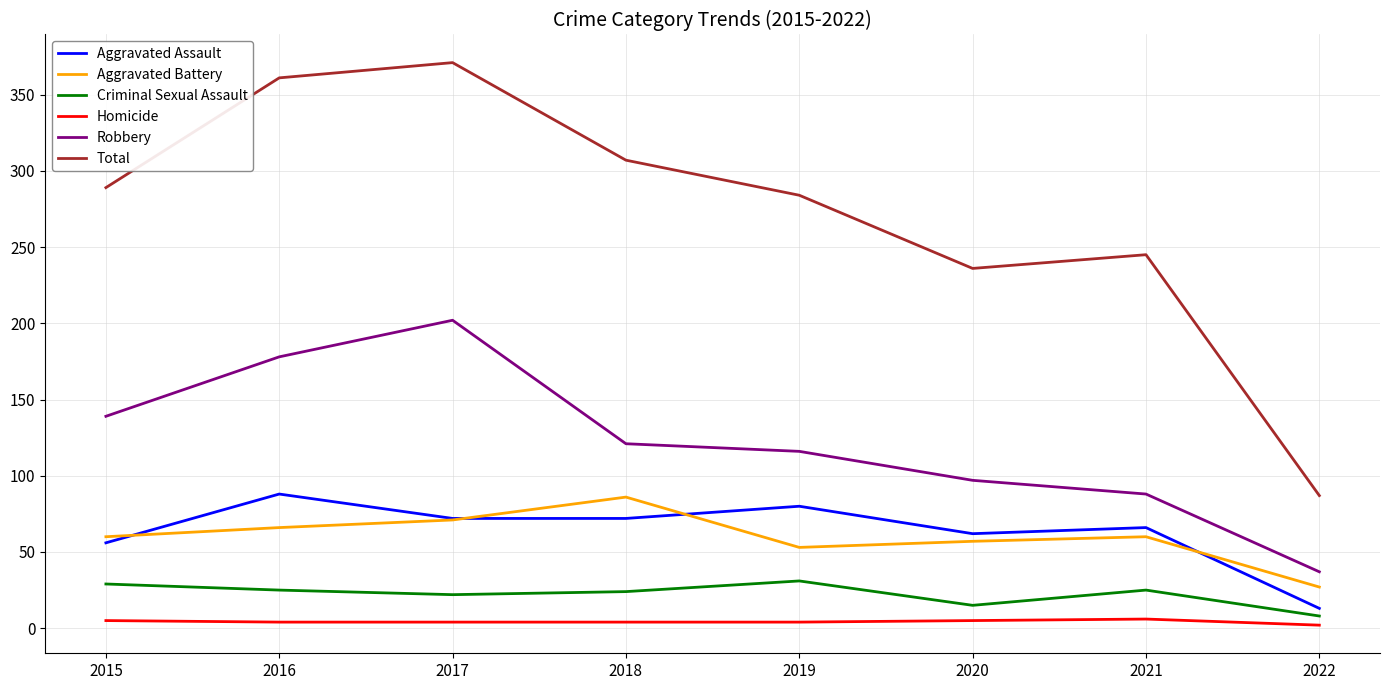

Count the number of categories in the chart.

8